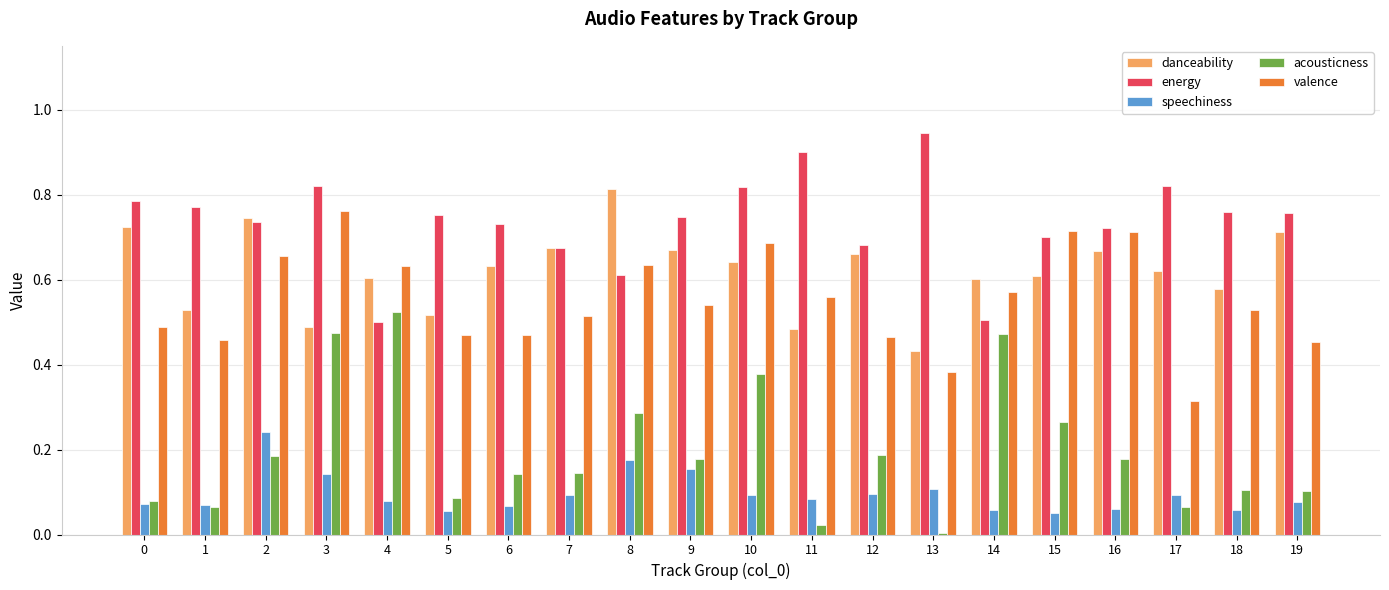

Which category has the highest value across all series?

13